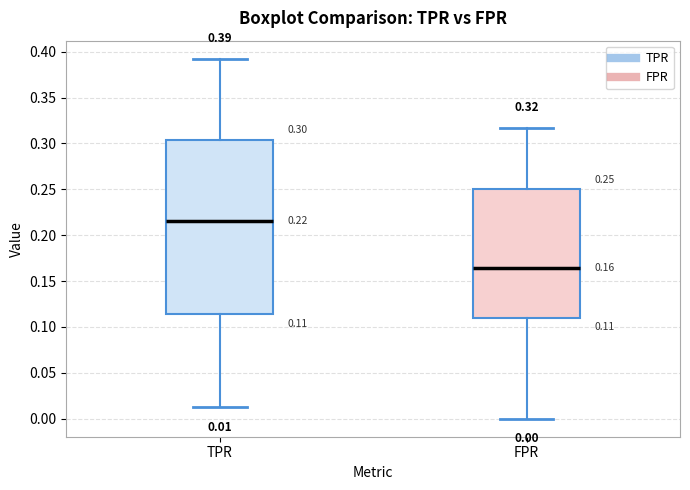

Comparing the boxes themselves (not the whiskers), which one is the tallest?

TPR